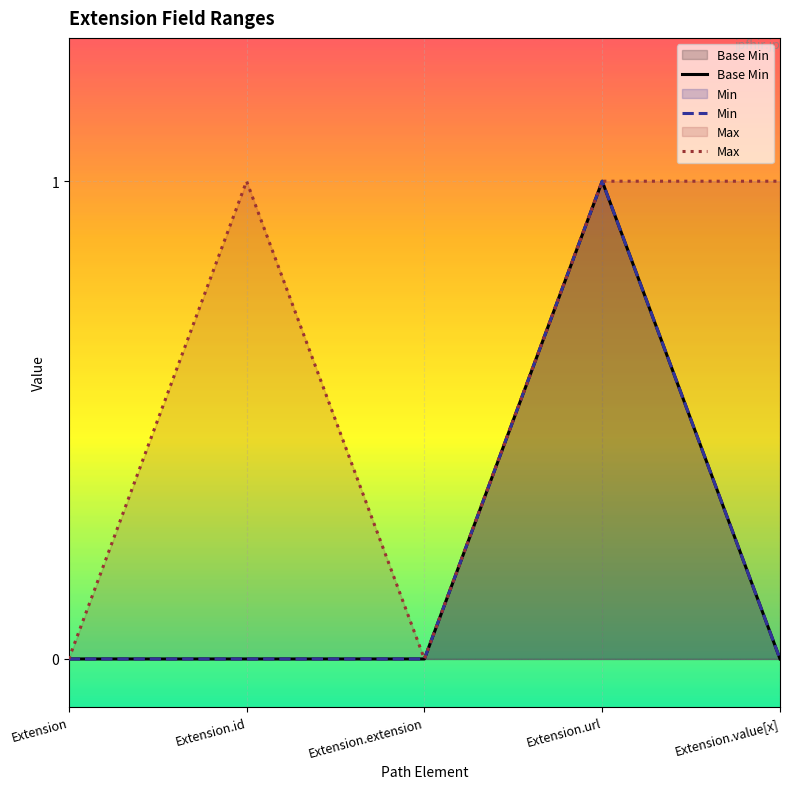

How many series are shown in this chart?

3